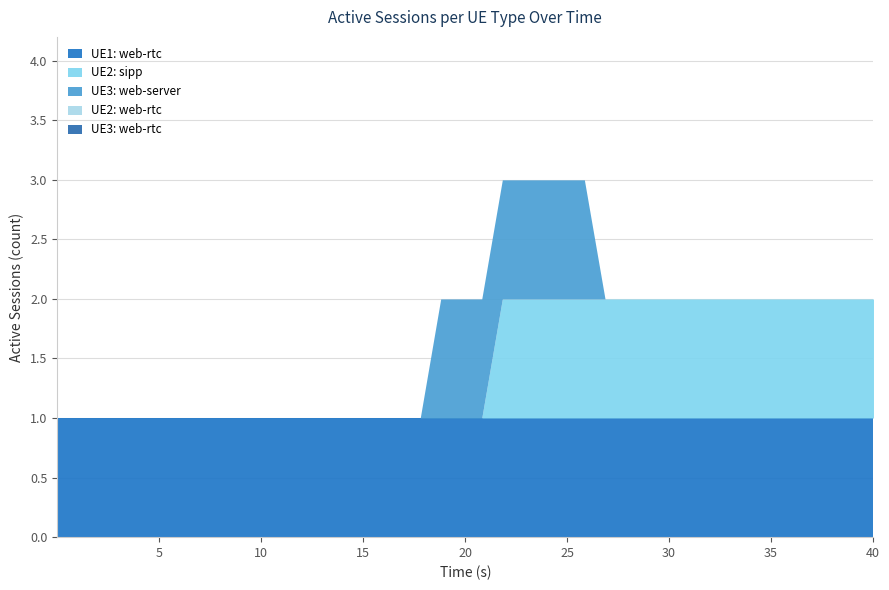

How many lines are shown in the chart?

5